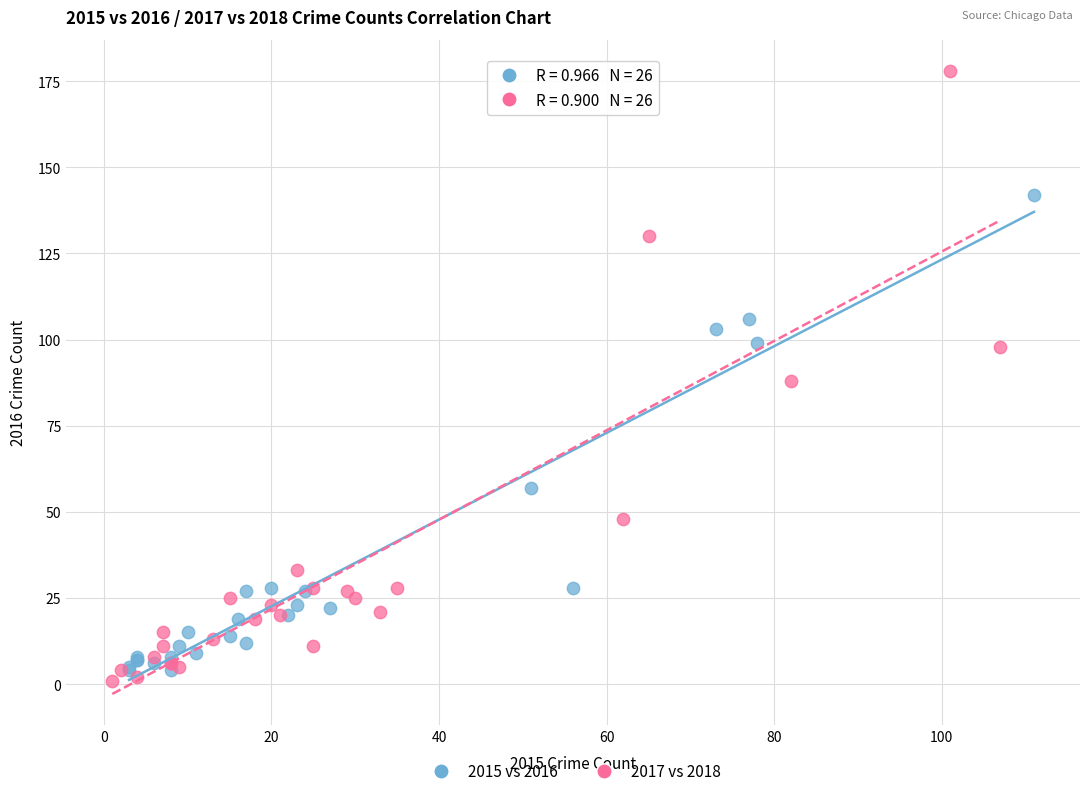

Which series contains the highest Y value?

2017 vs 2018